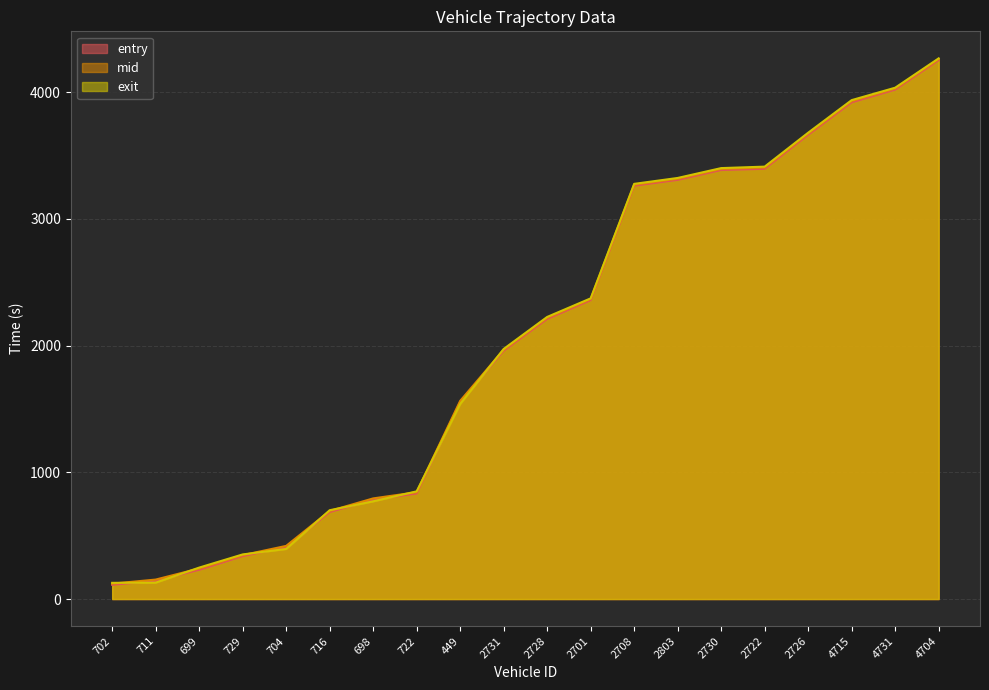

True or false: entry and exit intersect in this chart.

True